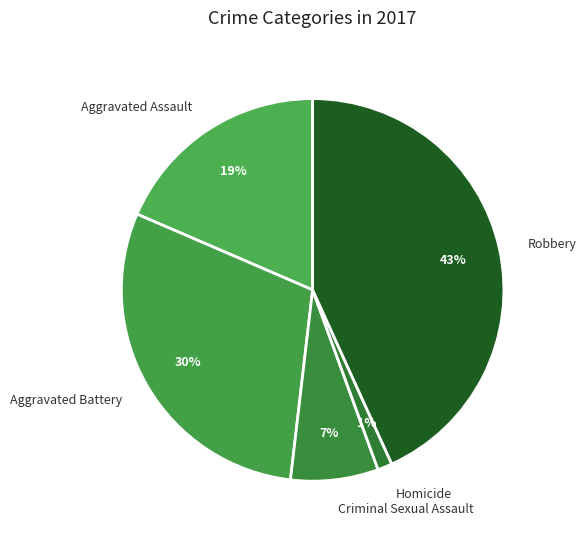

Does Aggravated Assault account for over 50% of the chart?

No